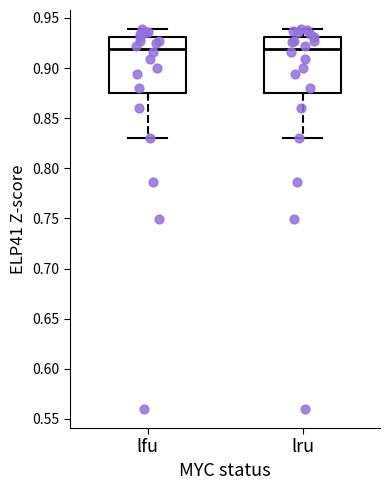

Reading left to right, read every box against the y-axis: the position of its median line, the range the box covers, and the ends of its whiskers. The values are not printed on the chart, so give them approximately, as read against the axis.

lfu: median 0.920, box 0.875 to 0.930, whiskers 0.830 to 0.940
lru: median 0.920, box 0.875 to 0.930, whiskers 0.830 to 0.940